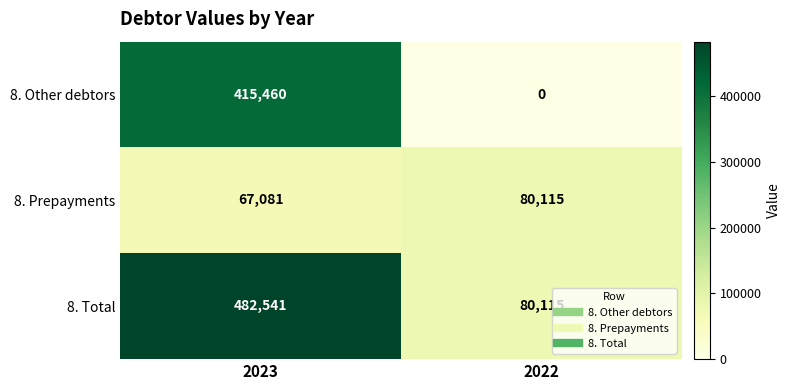

What is the sum of the 8. Total values at 2023 and 2022?

562656